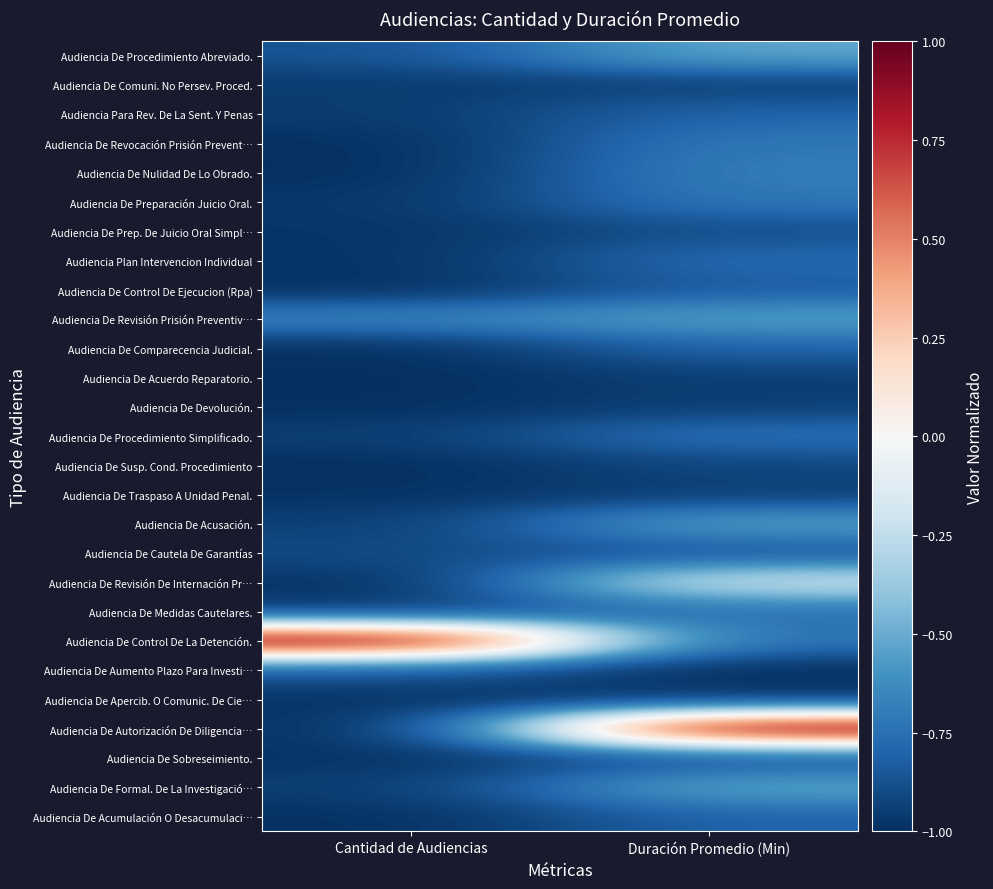

Count the number of data series in this chart.

27